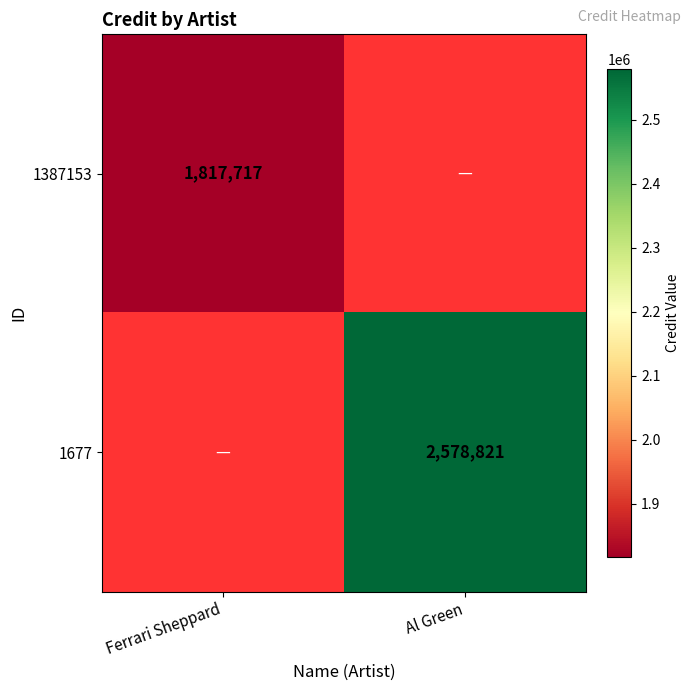

The 1677 series shows 3602432 at Al Green. True or false?

False